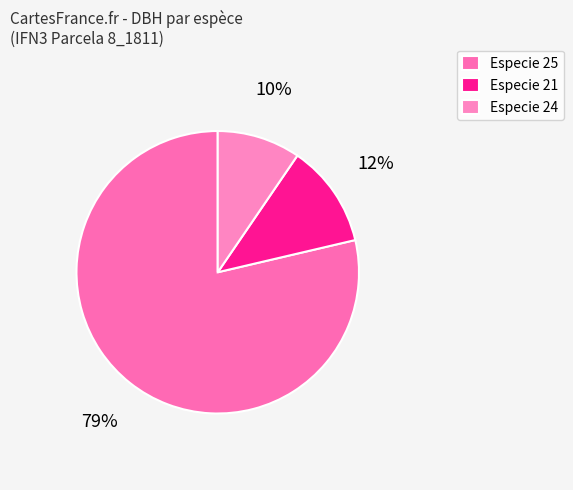

Rank the categories by value from lowest to highest.

Especie 24, Especie 21, Especie 25